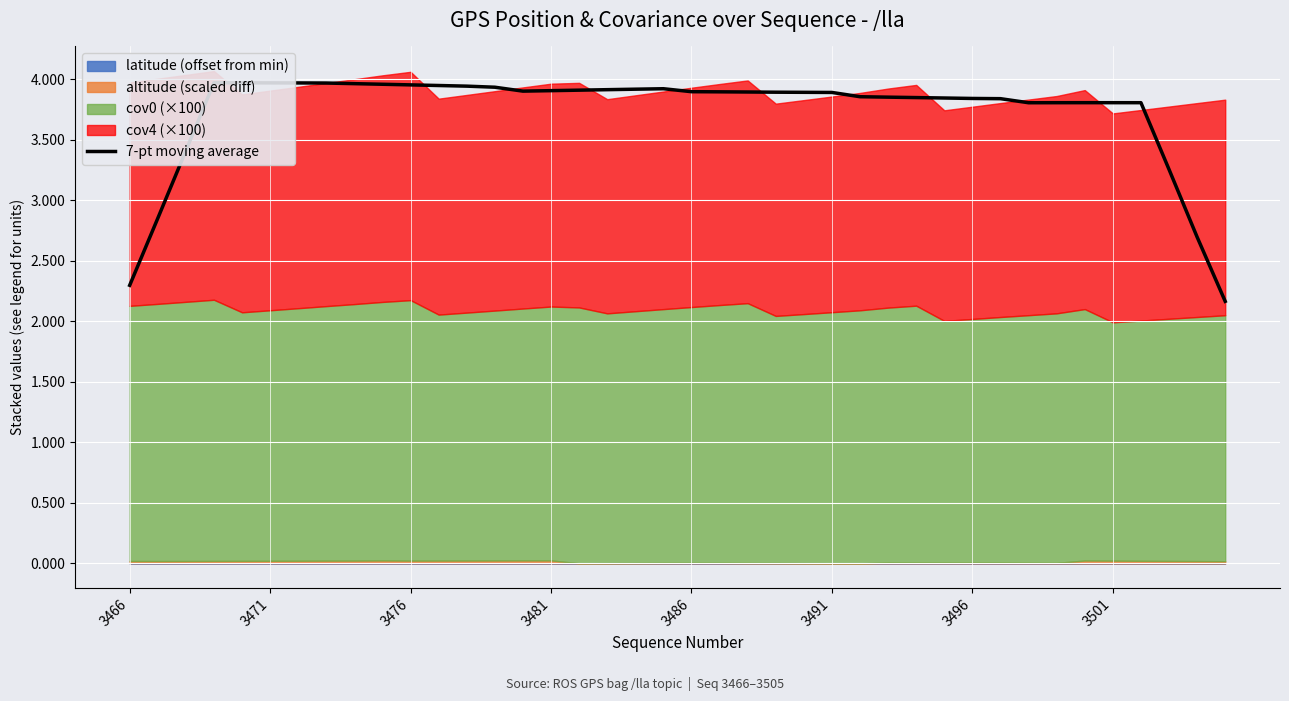

How many lines are shown in the chart?

1